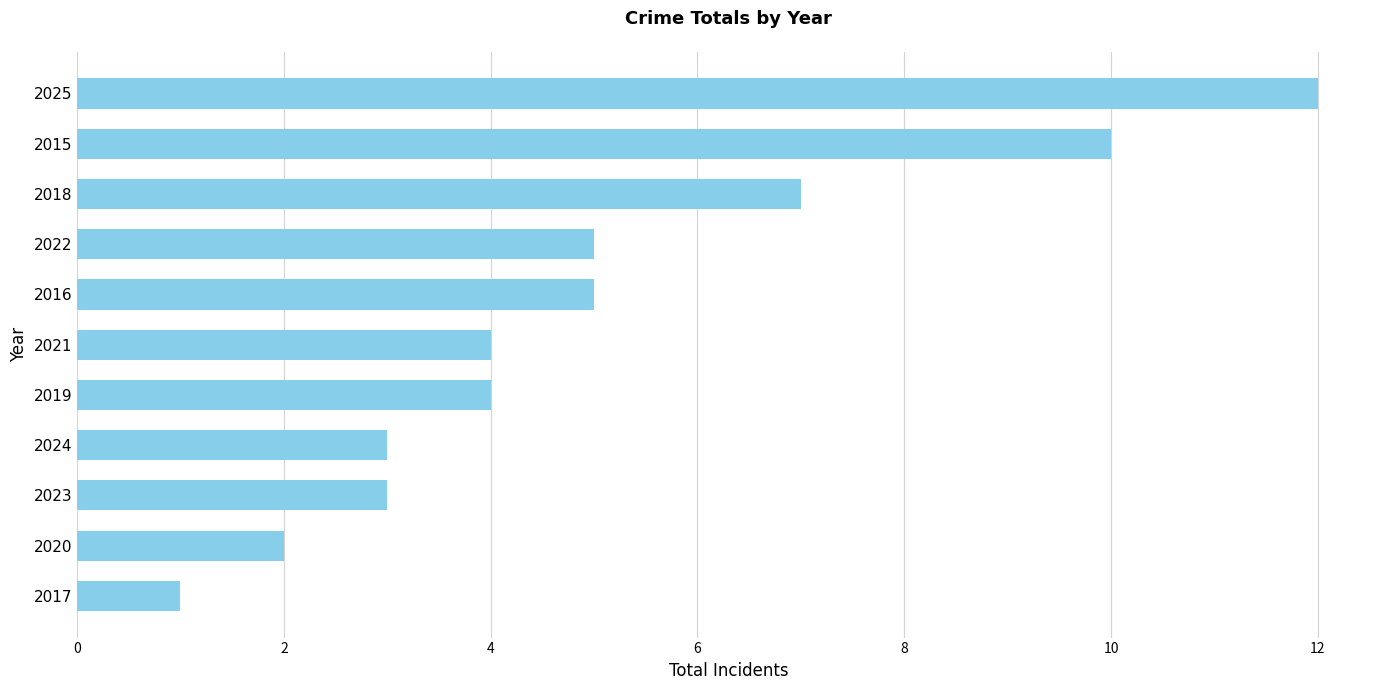

Are the bars grouped side by side (vs. stacked)?

No